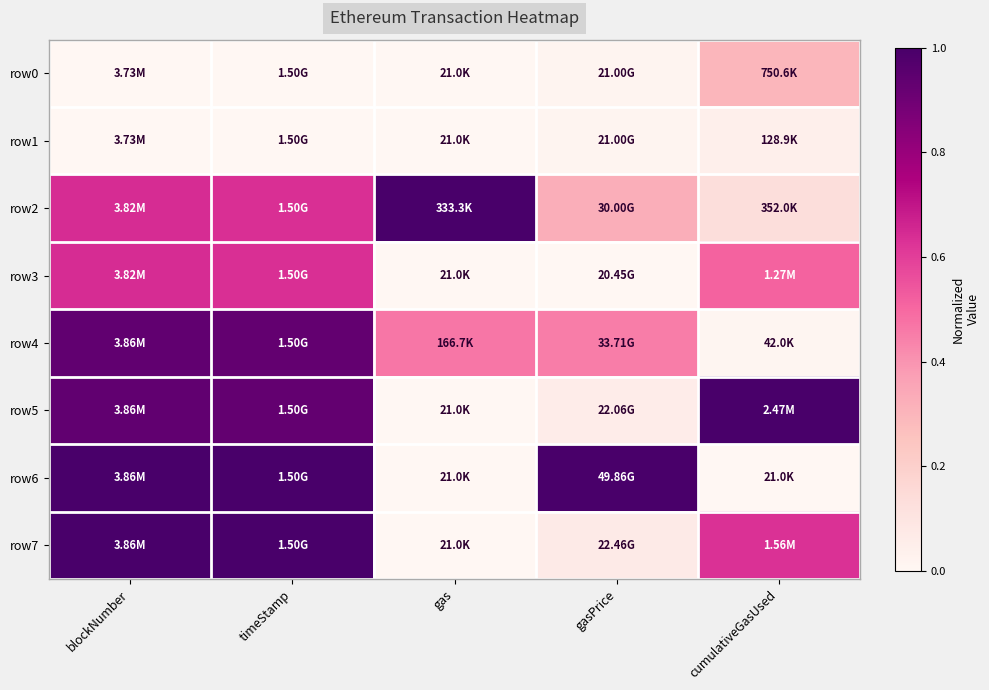

Which series changed the most between timeStamp and gasPrice?

row7